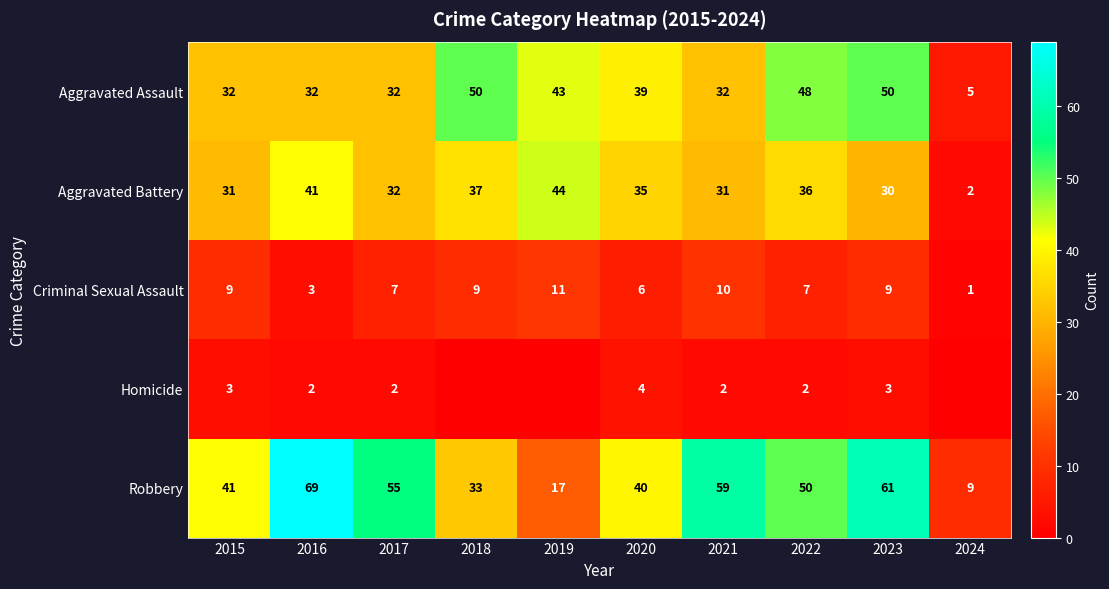

Which has a higher value, 2024 or 2018?

2018